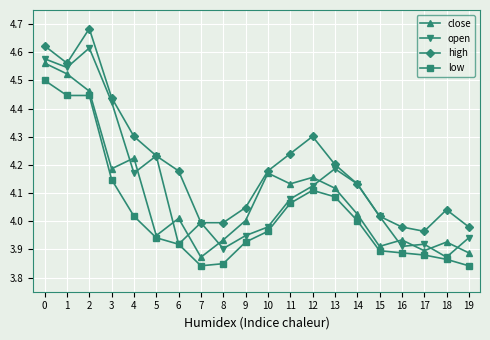

Is it true that close equals 4.2 at 3?

True